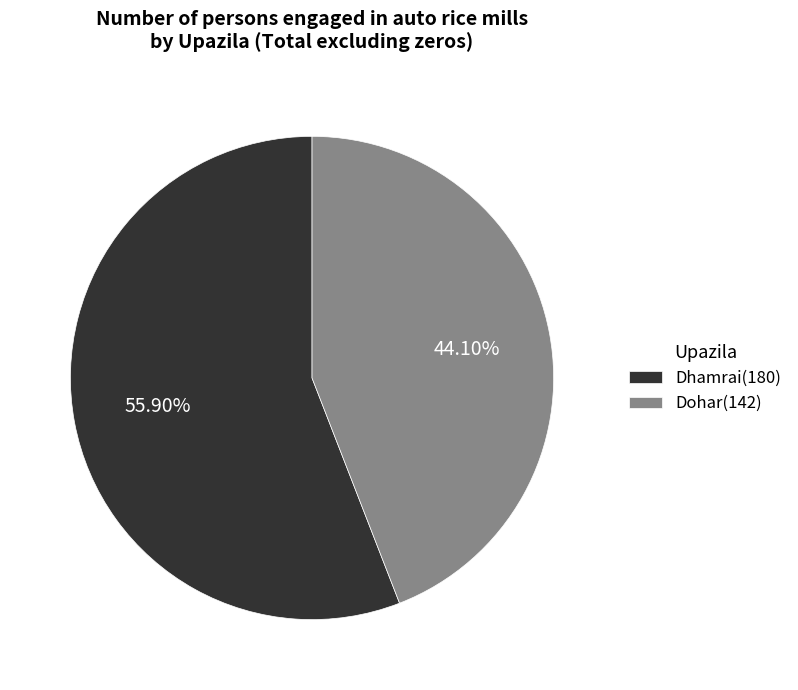

To the nearest percent, what is the average slice percentage?

50%